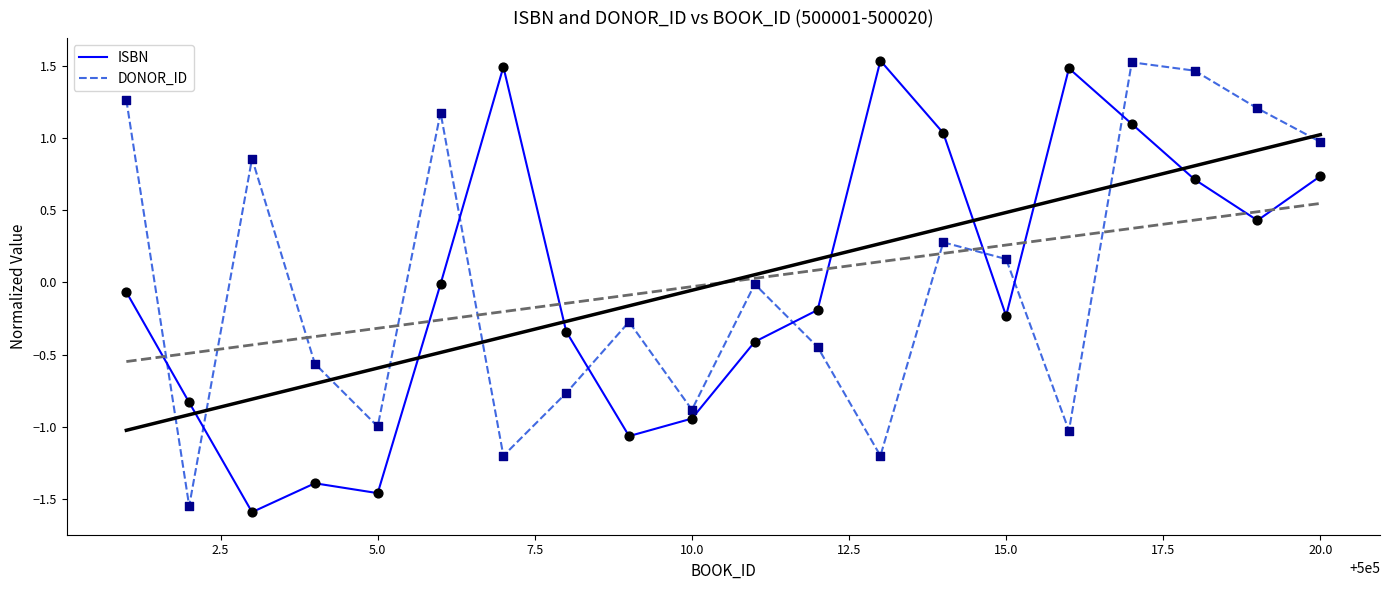

Which series has the largest total across all categories?

ISBN